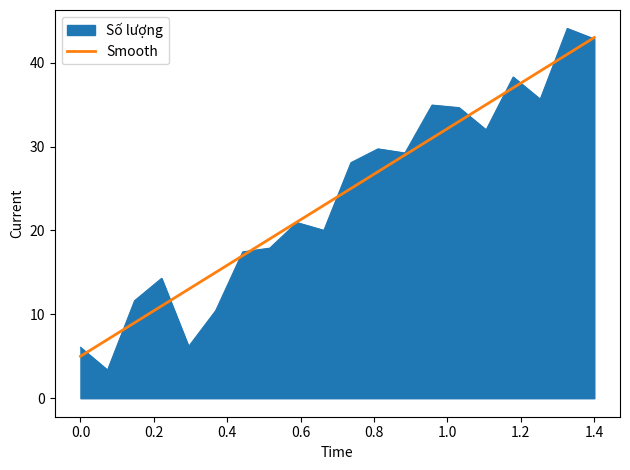

Does the chart have visible grid lines?

No